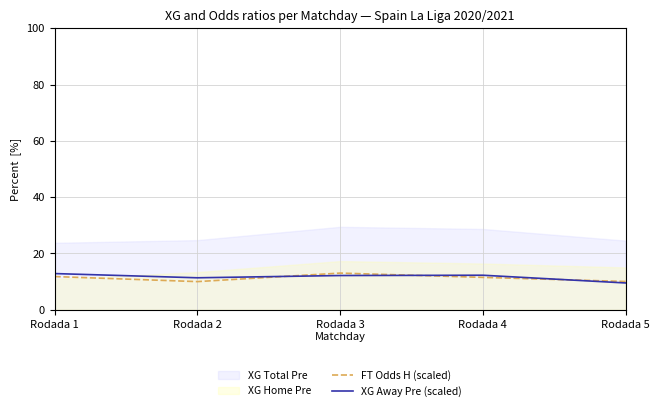

Between Rodada 3 and Rodada 1, which is larger?

Rodada 3